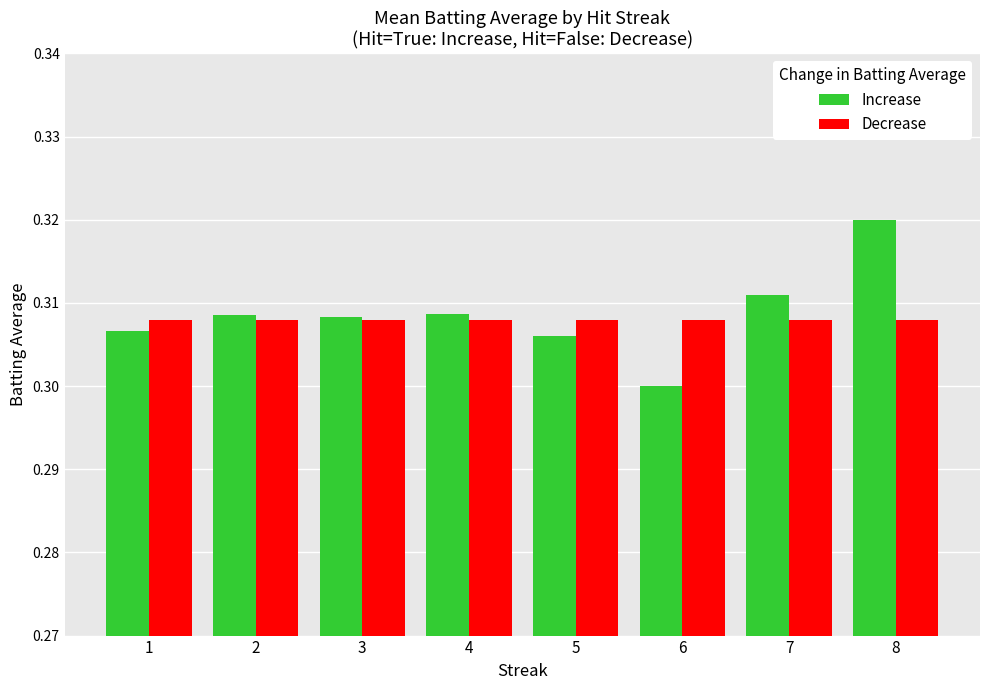

Between 1 and 6, which series saw the biggest shift?

Increase